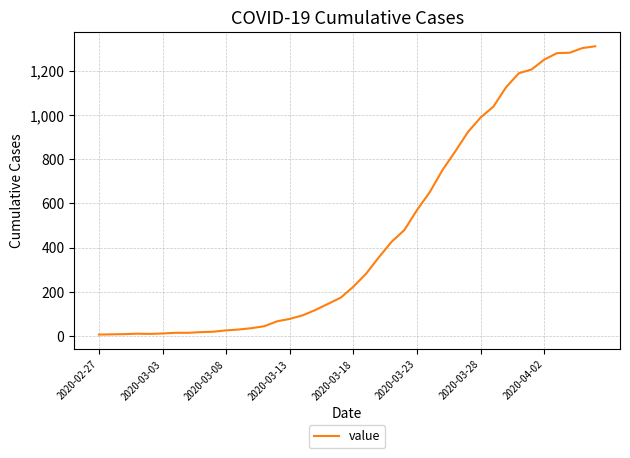

What is the maximum value shown in the chart?

1311